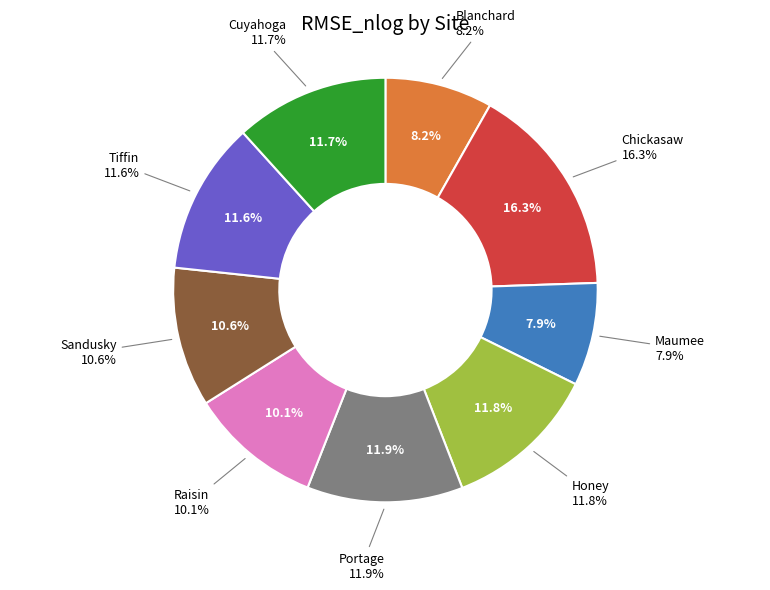

Do Cuyahoga and Tiffin together represent more than half of the pie?

No